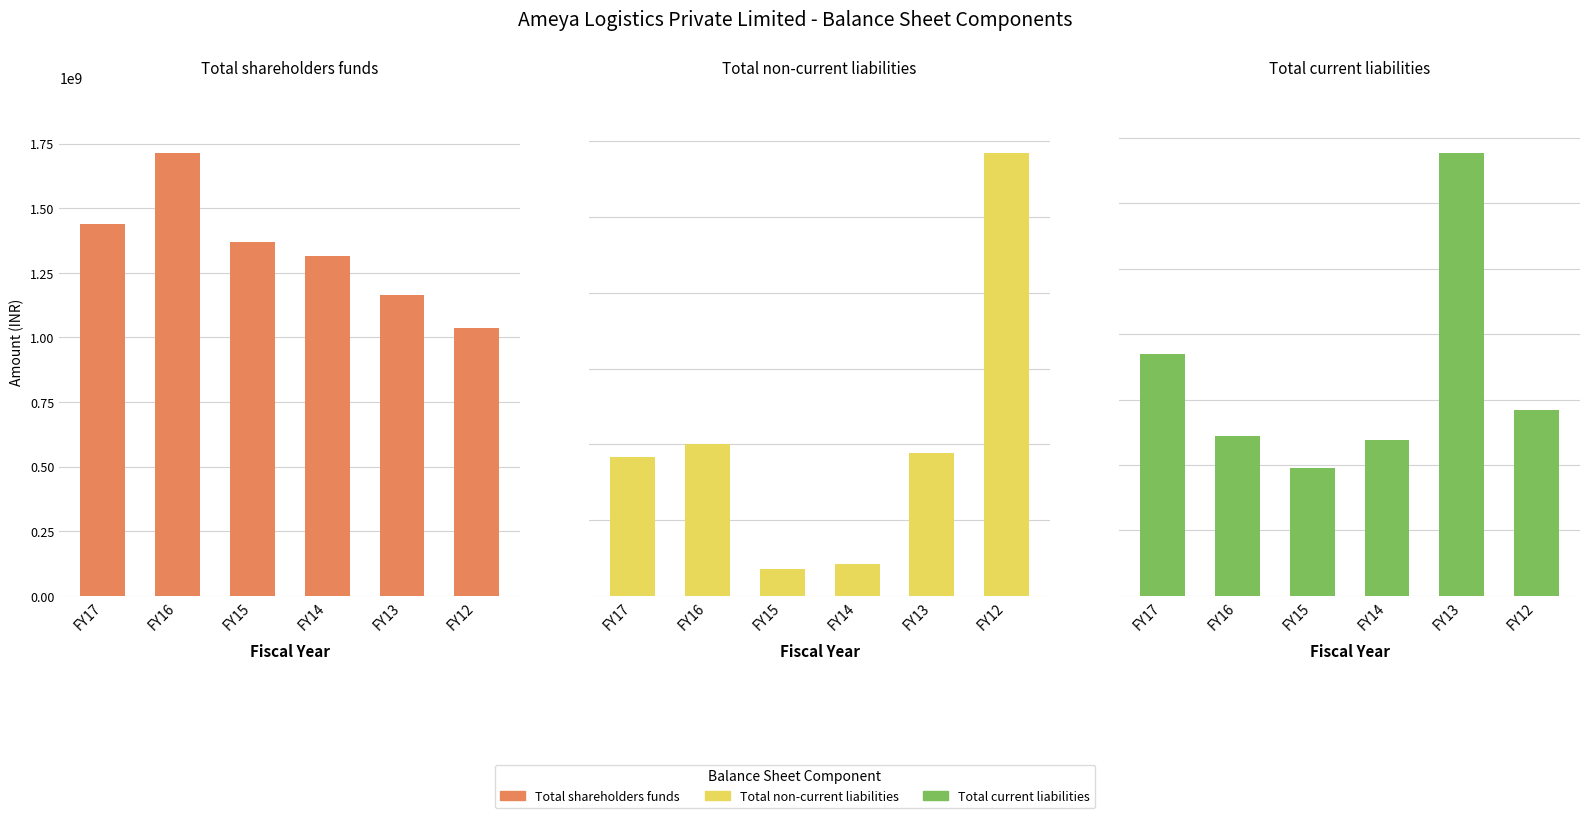

Which category has the highest value across all series?

FY16